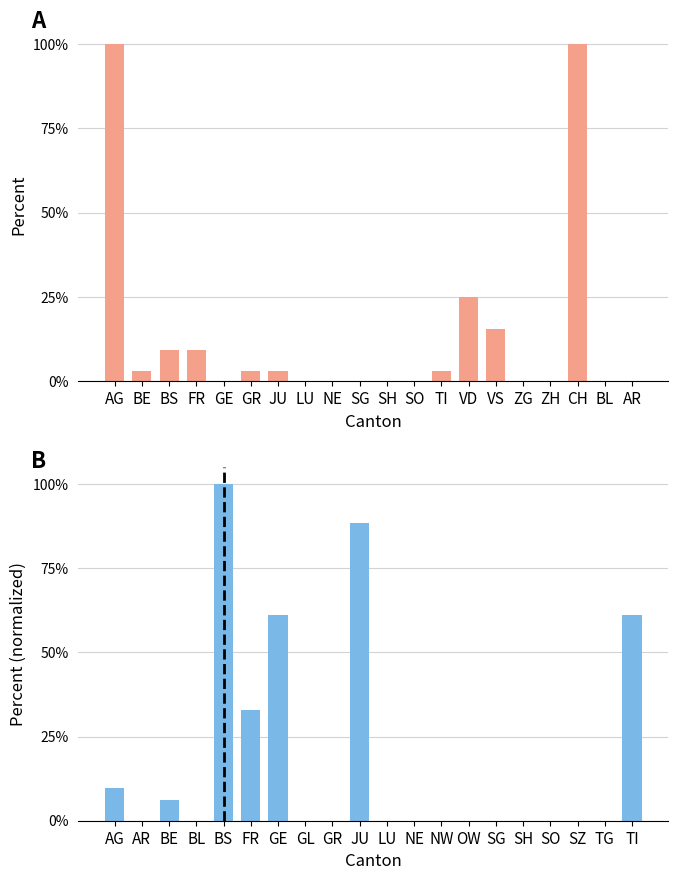

How many data points in CH count (normalized) are above 0?

10